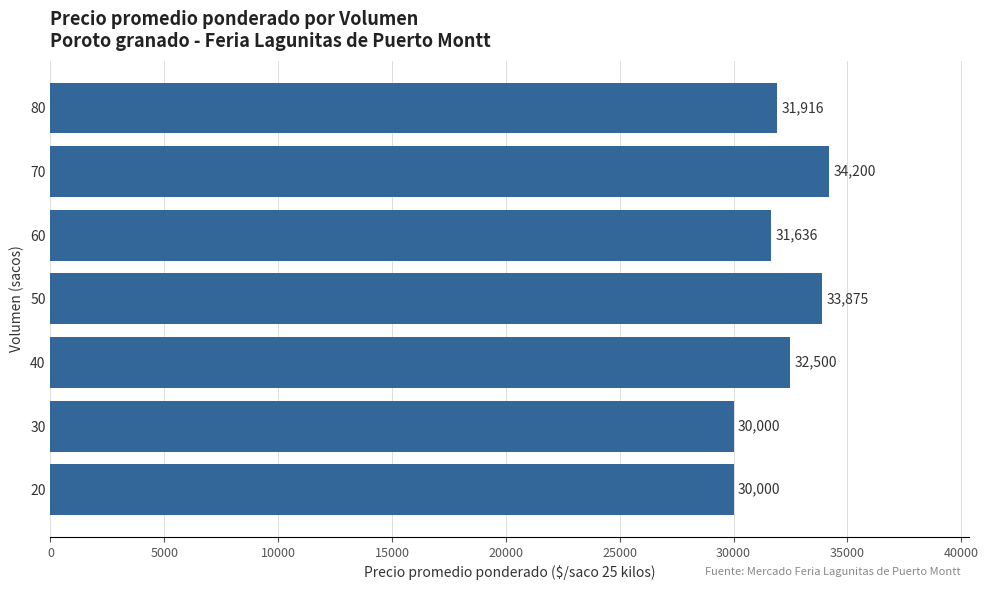

What is the sum of all values?

224128.0